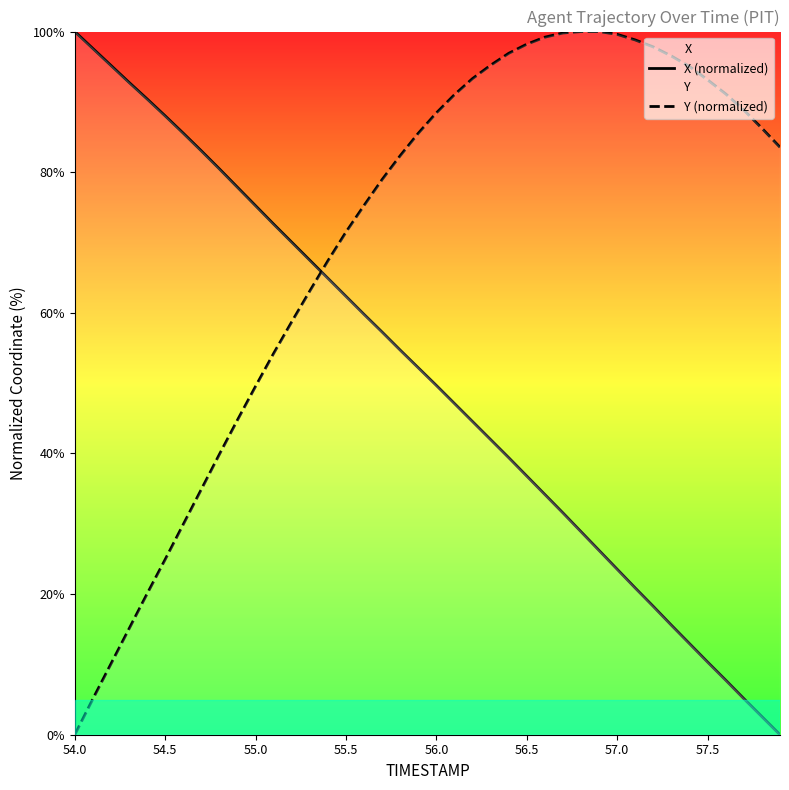

Which series has the largest total across all categories?

Y (normalized)